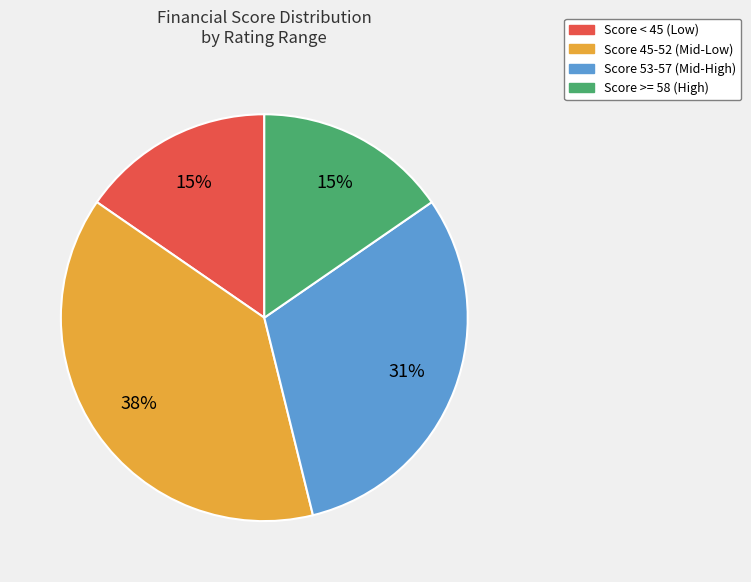

What is the ratio of the value at Score < 45 (Low) to the value at Score >= 58 (High)?

1.0